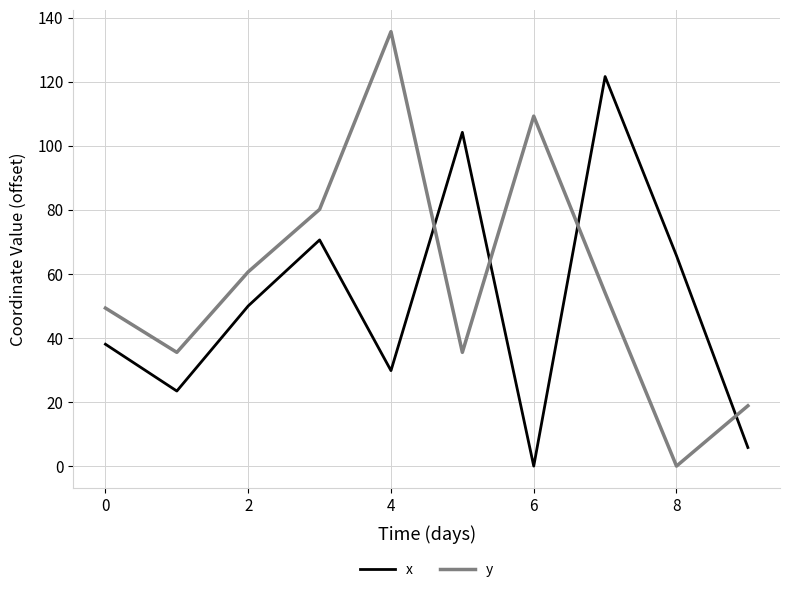

After their last crossing, which series has the higher values: y or x?

y